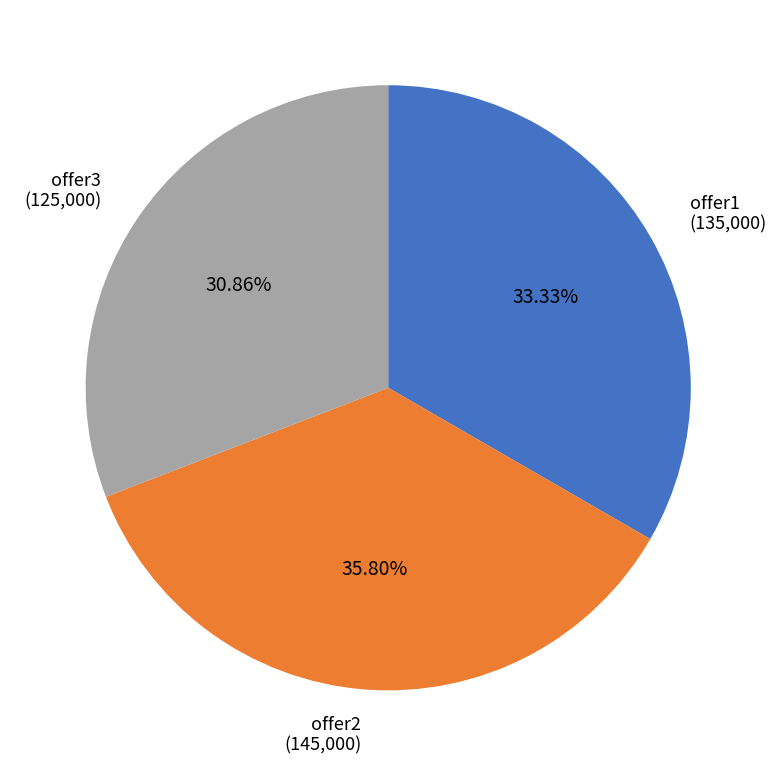

Which category has the smallest portion of the pie?

offer3